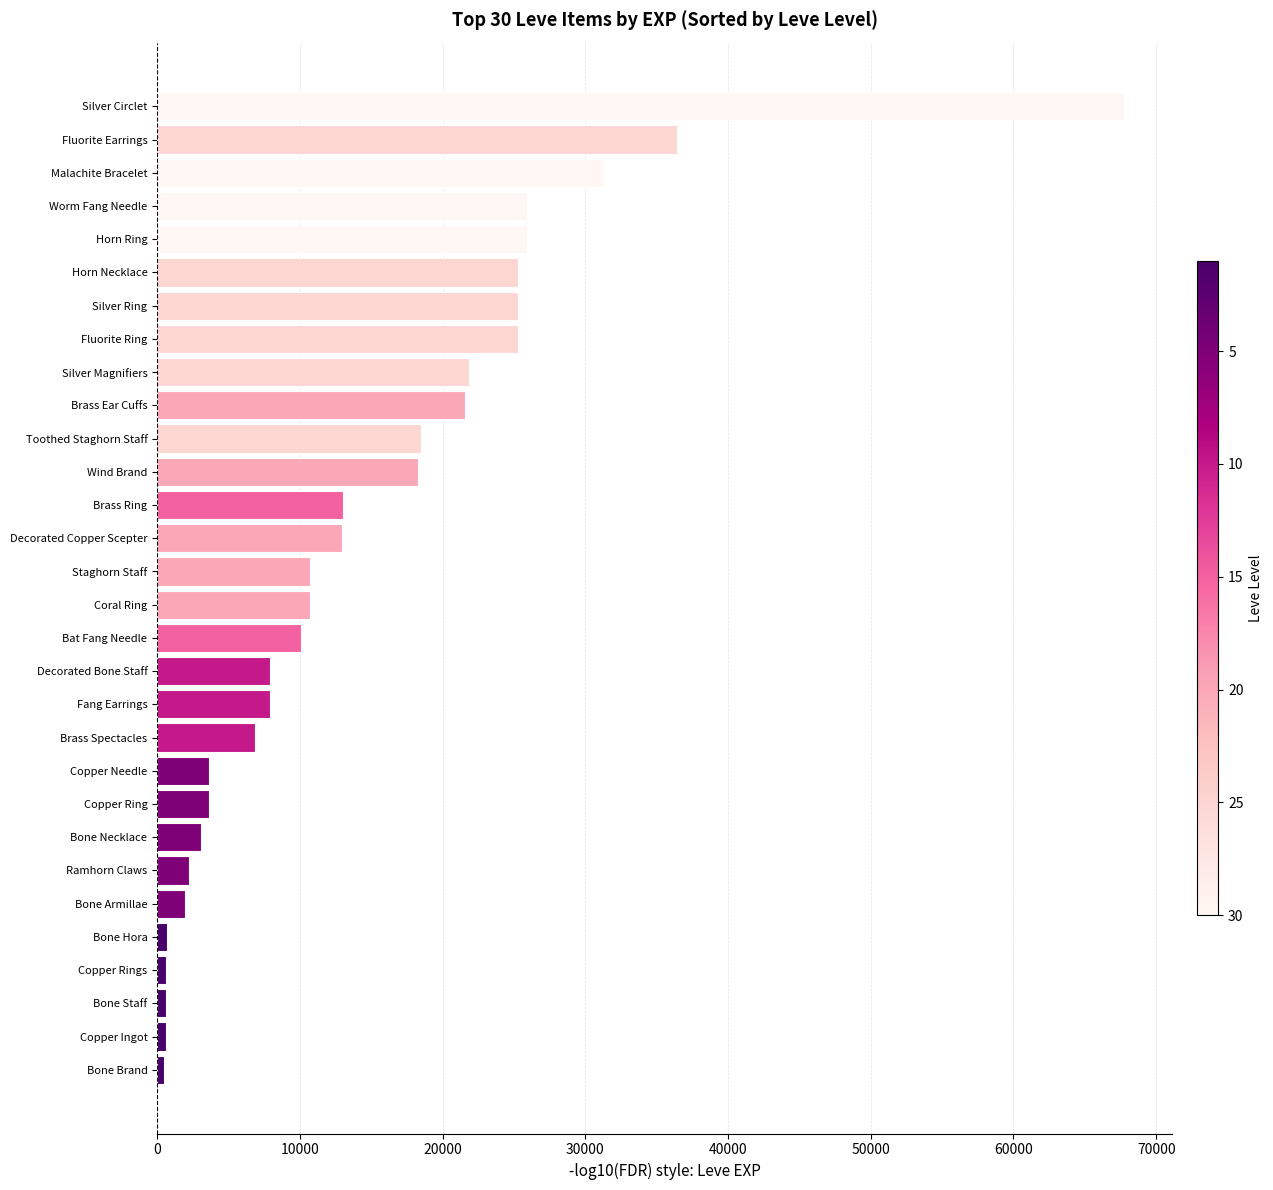

True or false: the data shows 25250 at Silver Ring.

True